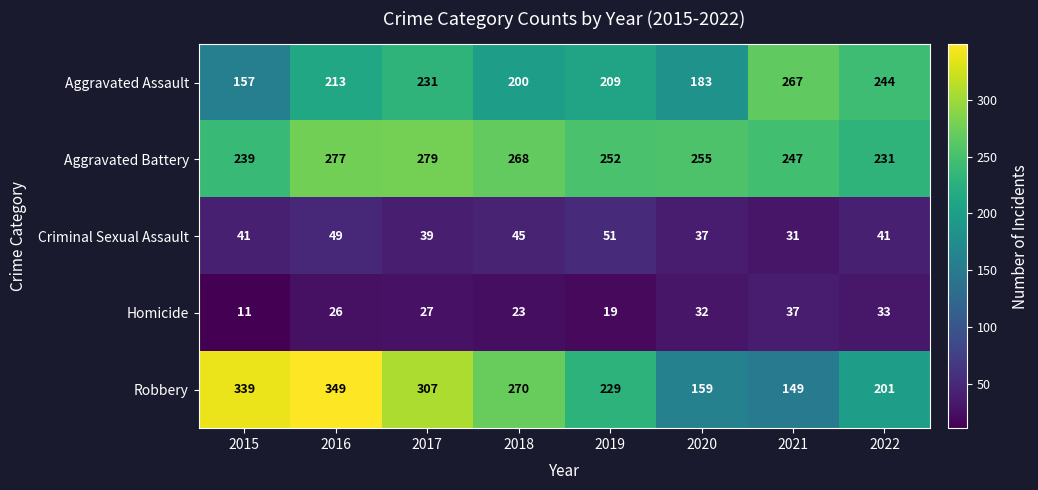

Which series changed the most between 2017 and 2021?

Robbery